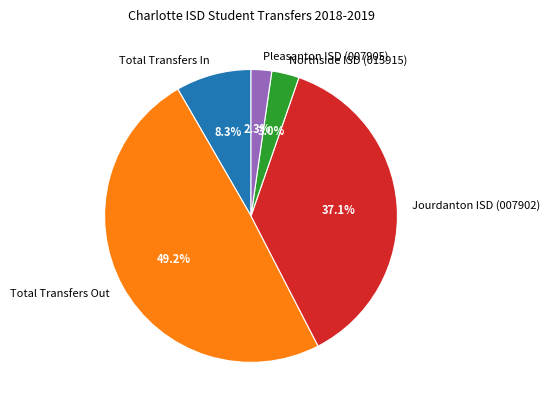

Is Pleasanton ISD (007905) the majority of the pie?

No